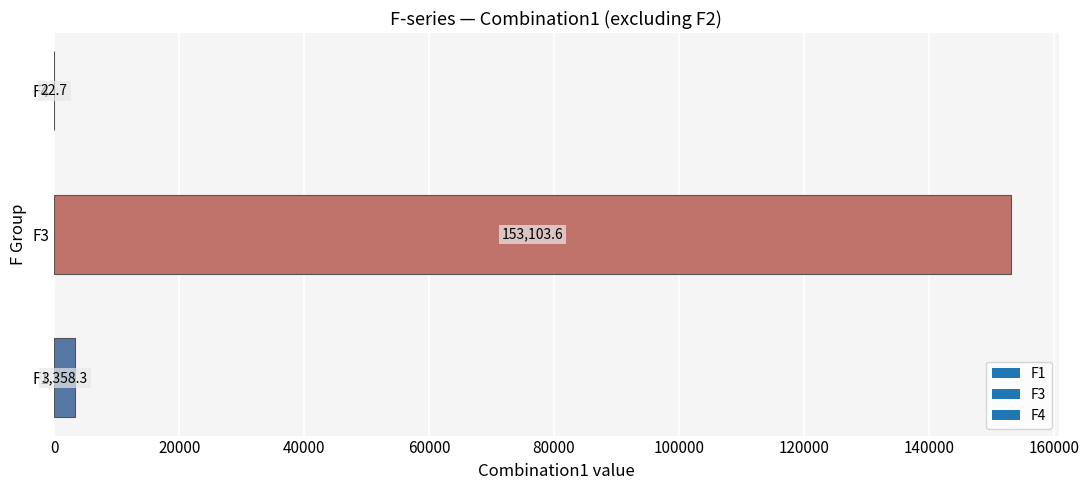

What is the change in value from F1 to F3?

+149745.3